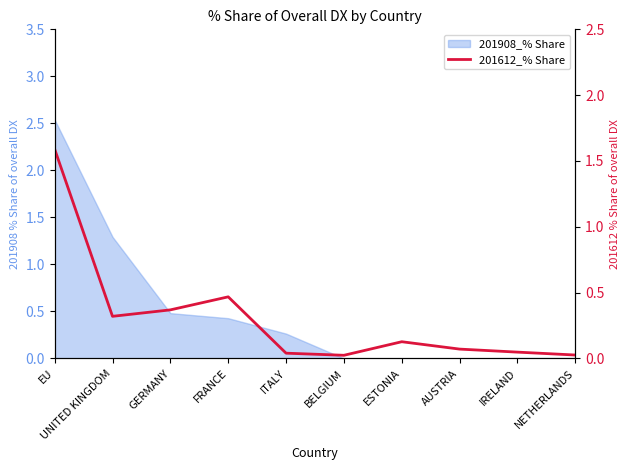

How many lines are shown in the chart?

1